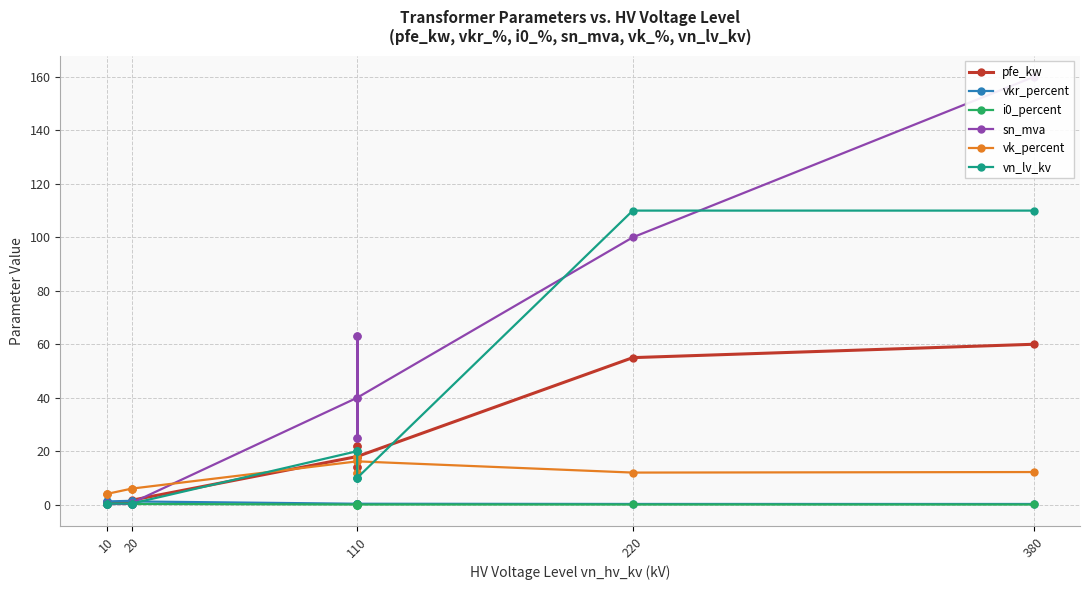

Reading right to left, list all the values displayed in this chart.

pfe_kw: 60.0	55.0	18.0	14.0	22.0	14.0	22.0	18.0	1.6	1.4	0.8	0.6	1.2	0.9
vkr_percent: 0.2	0.3	0.3	0.4	0.3	0.4	0.3	0.3	1.2	1.4	1.4	1.2	1.1	1.3
i0_percent: 0.1	0.1	0.1	0.1	0.0	0.1	0.0	0.1	0.3	0.3	0.3	0.2	0.2	0.2
sn_mva: 160.0	100.0	40.0	25.0	63.0	25.0	63.0	40.0	0.6	0.4	0.2	0.2	0.6	0.4
vk_percent: 12.2	12.0	16.2	12.0	18.0	12.0	18.0	16.2	6.0	6.0	6.0	4.0	4.0	4.0
vn_lv_kv: 110.0	110.0	10.0	10.0	10.0	20.0	20.0	20.0	0.4	0.4	0.4	0.4	0.4	0.4